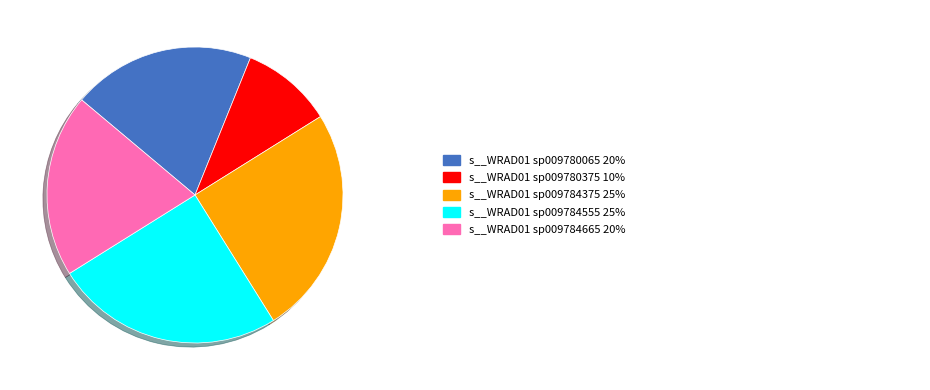

Is there any slice that represents more than half of the pie?

No